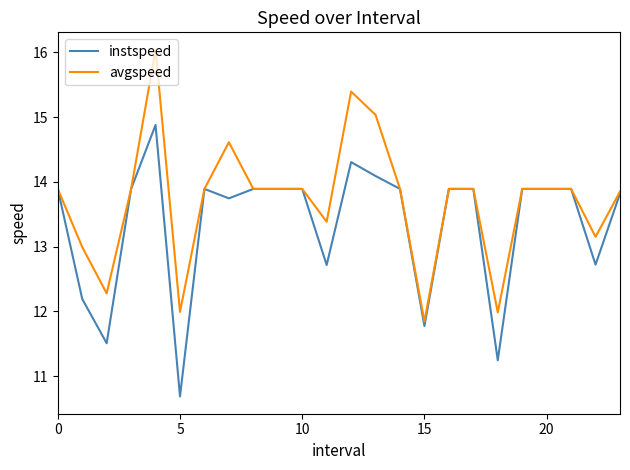

What is the lowest value of the instspeed series?

10.7